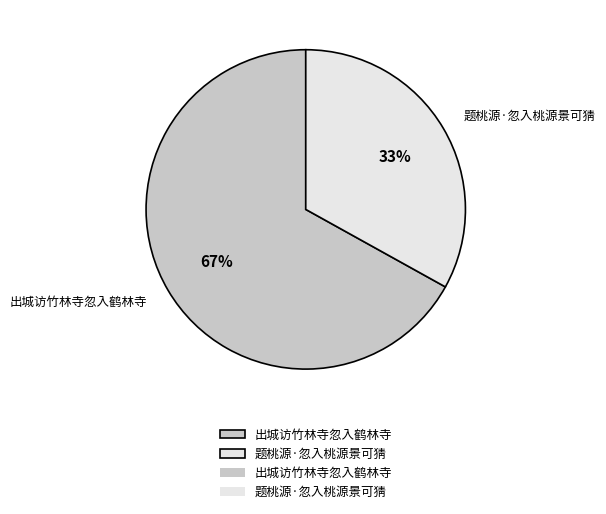

Is it true that 题桃源·忽入桃源景可猜 is 18% of the pie?

False